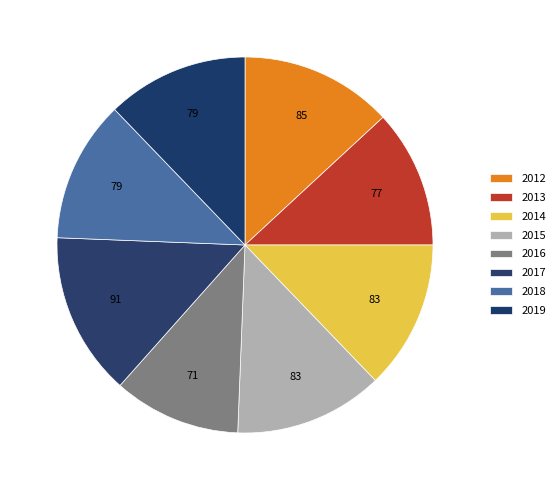

Count the number of slices in the pie.

8